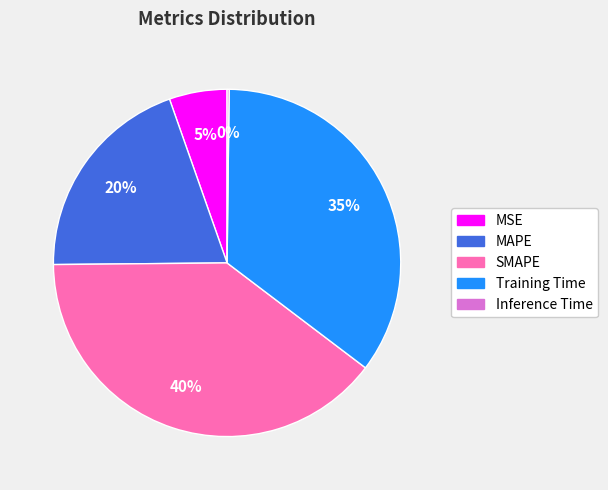

Is there any slice that represents more than half of the pie?

No